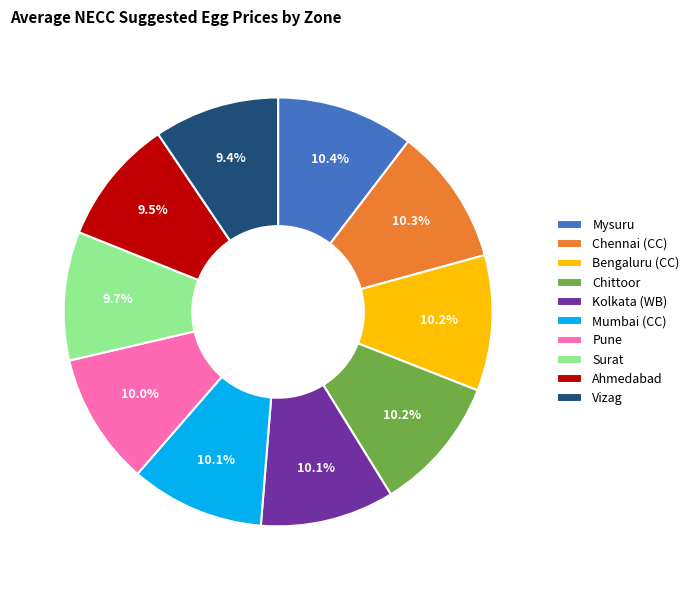

Is Bengaluru (CC) the majority of the pie?

No